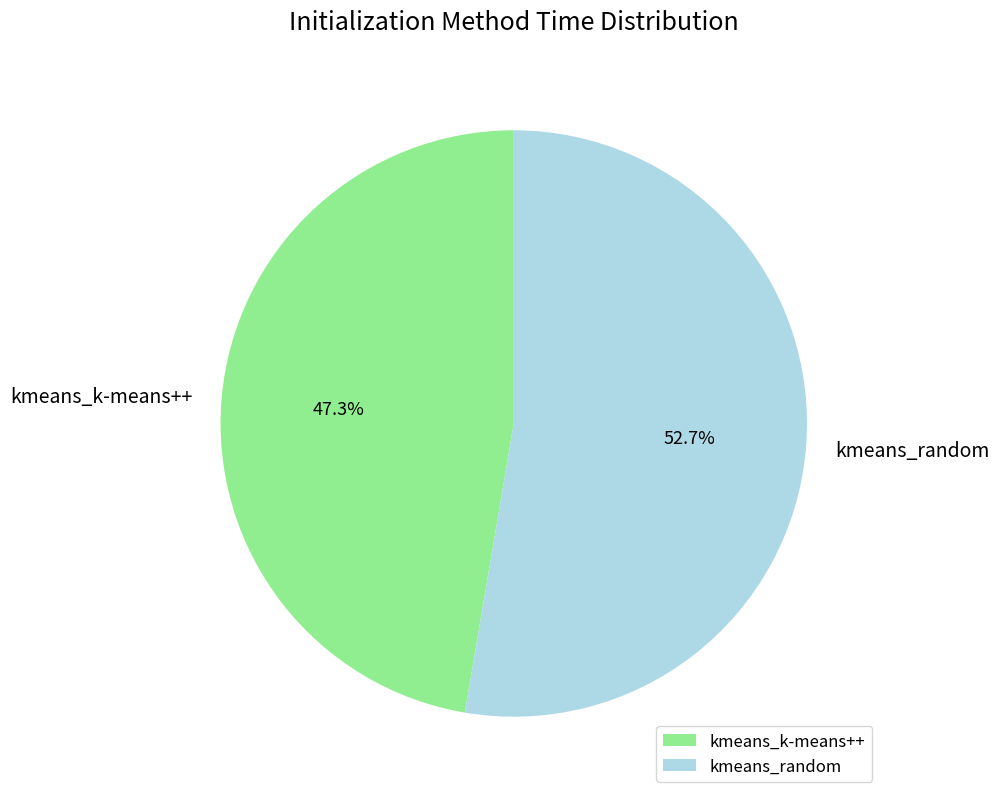

Is it true that kmeans_k-means++ is 54% of the pie?

False